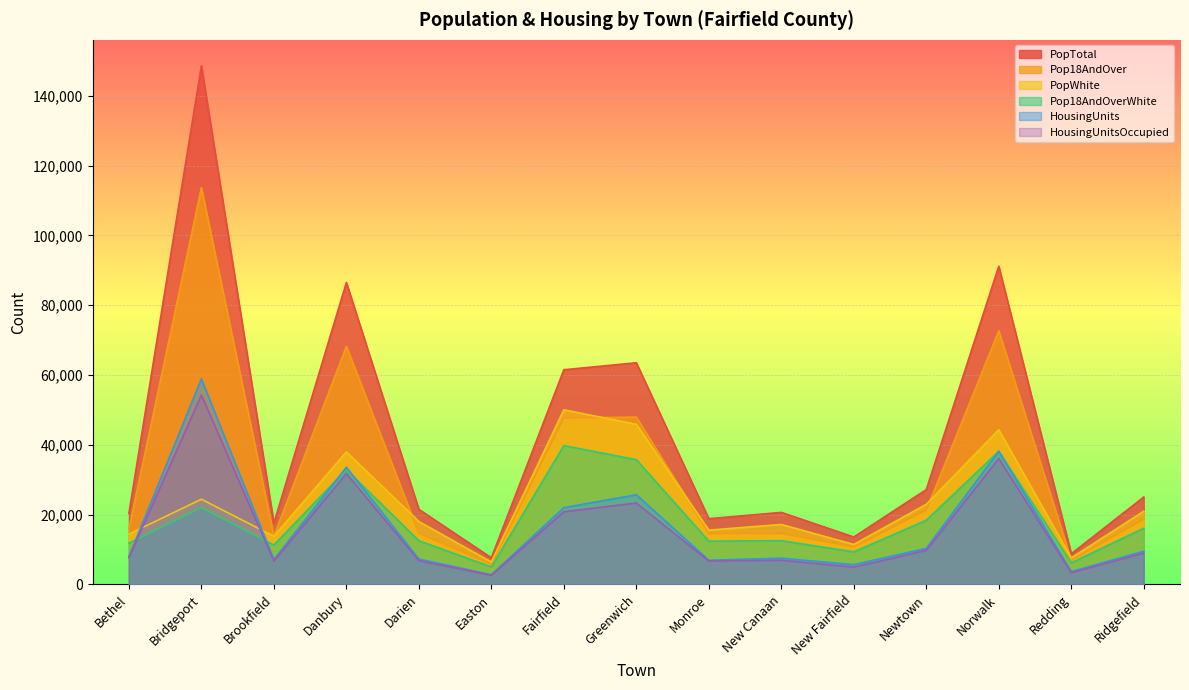

How many lines are shown in the chart?

6